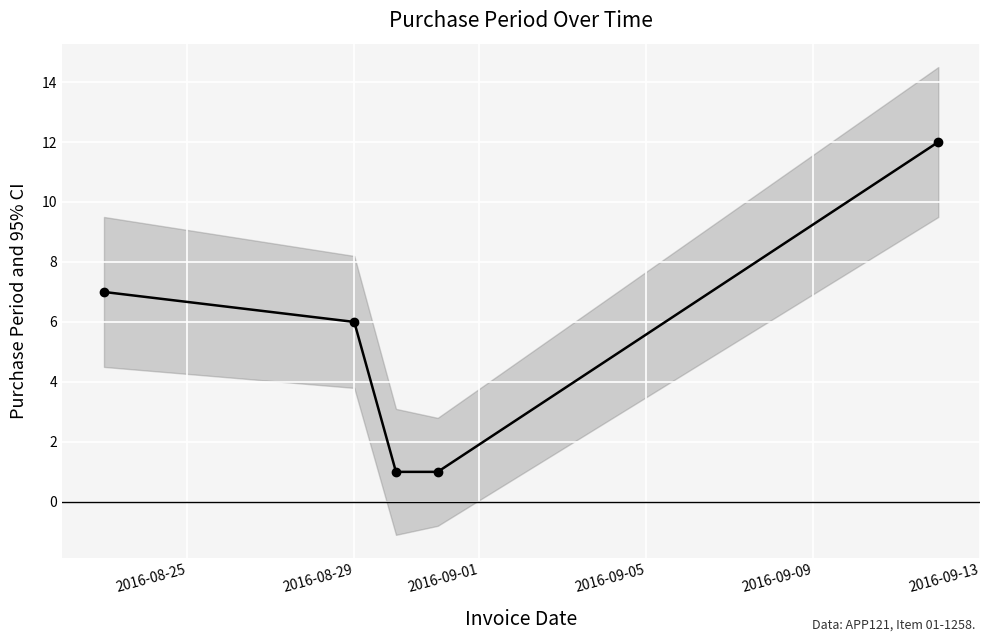

How many lines are shown in the chart?

1